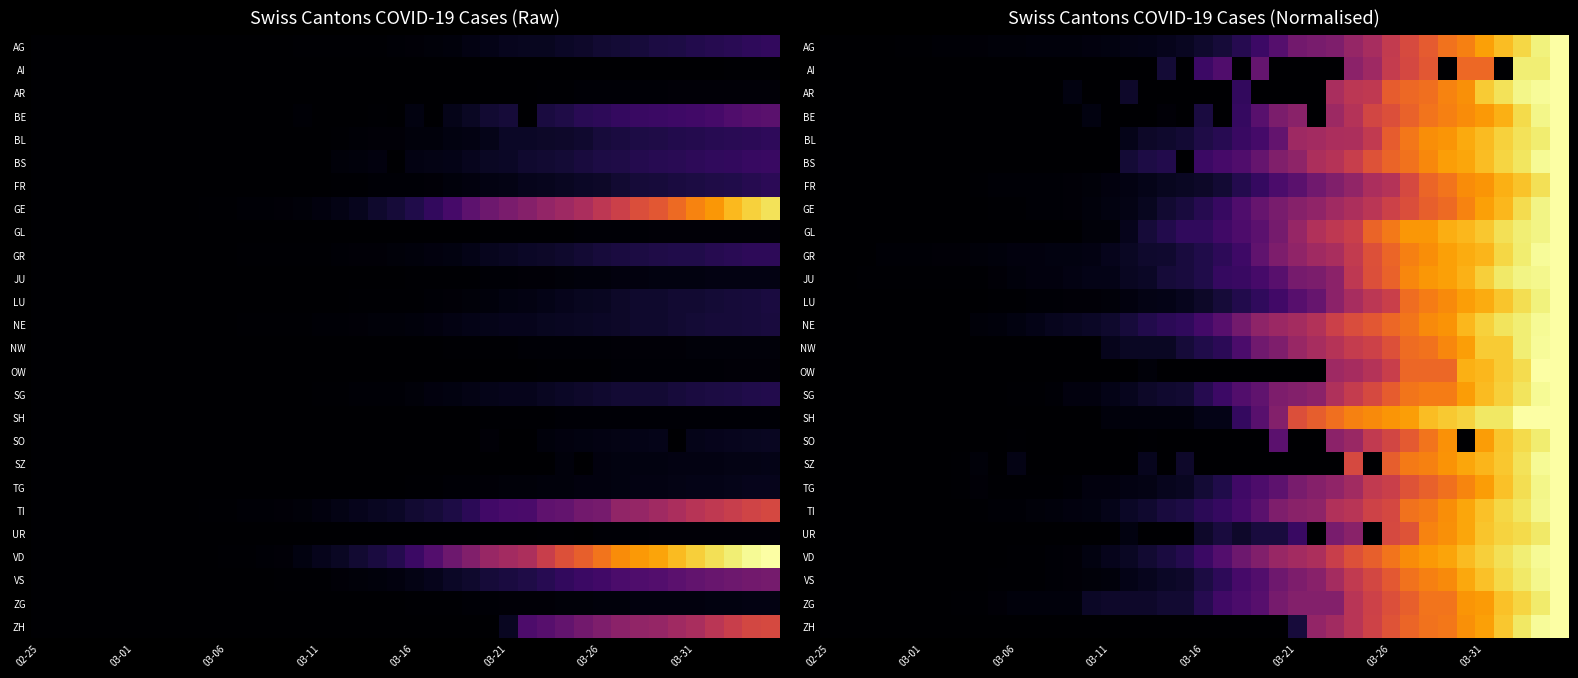

How many series are shown in this chart?

26